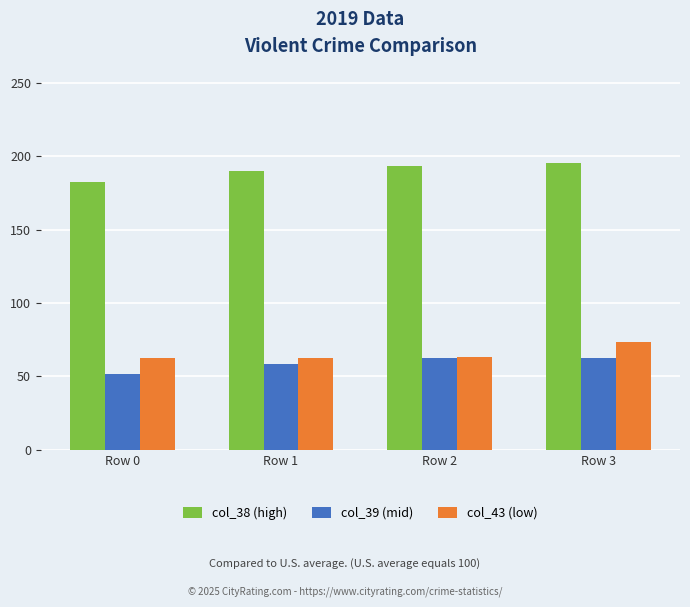

What is the difference between the highest and lowest values at Row 3?

133.0